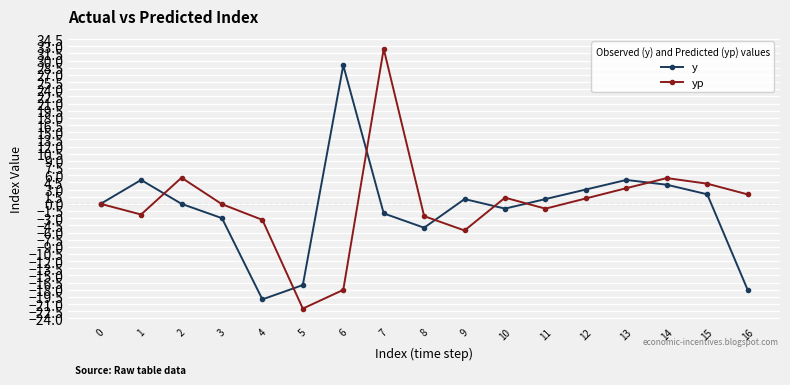

Between 8 and 10, which series saw the biggest shift?

y